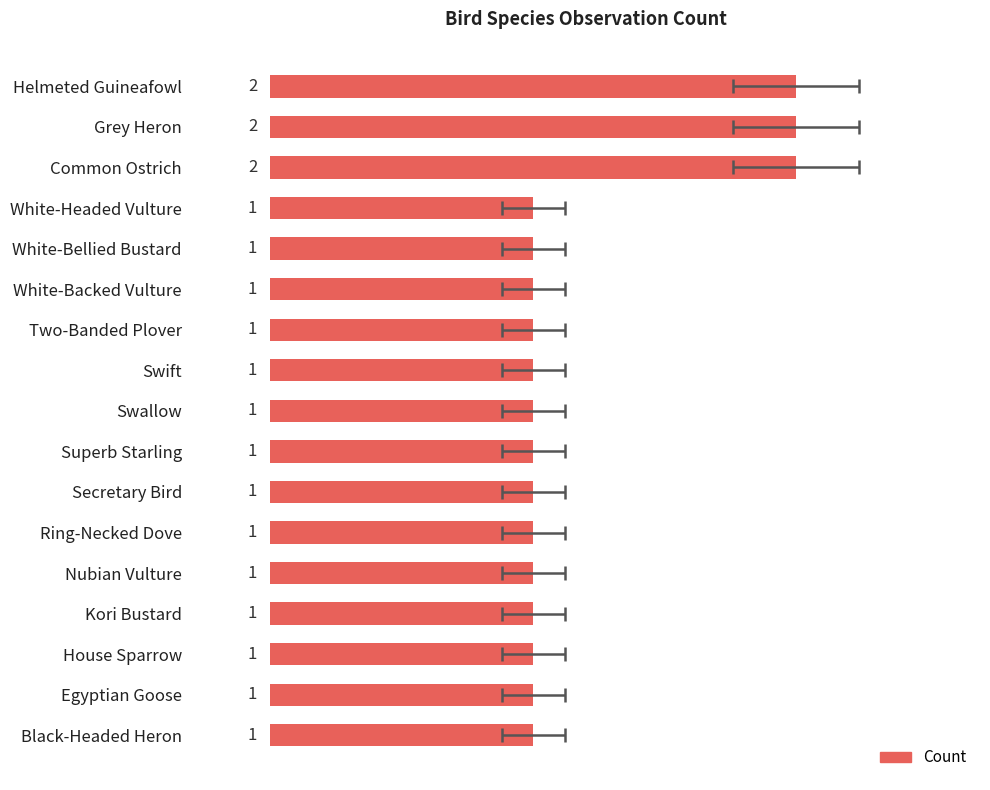

How many series are shown in this chart?

1